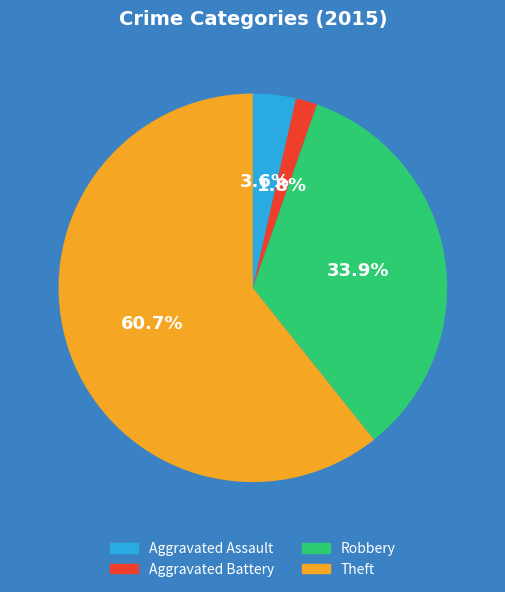

How many slices are in this pie chart?

4